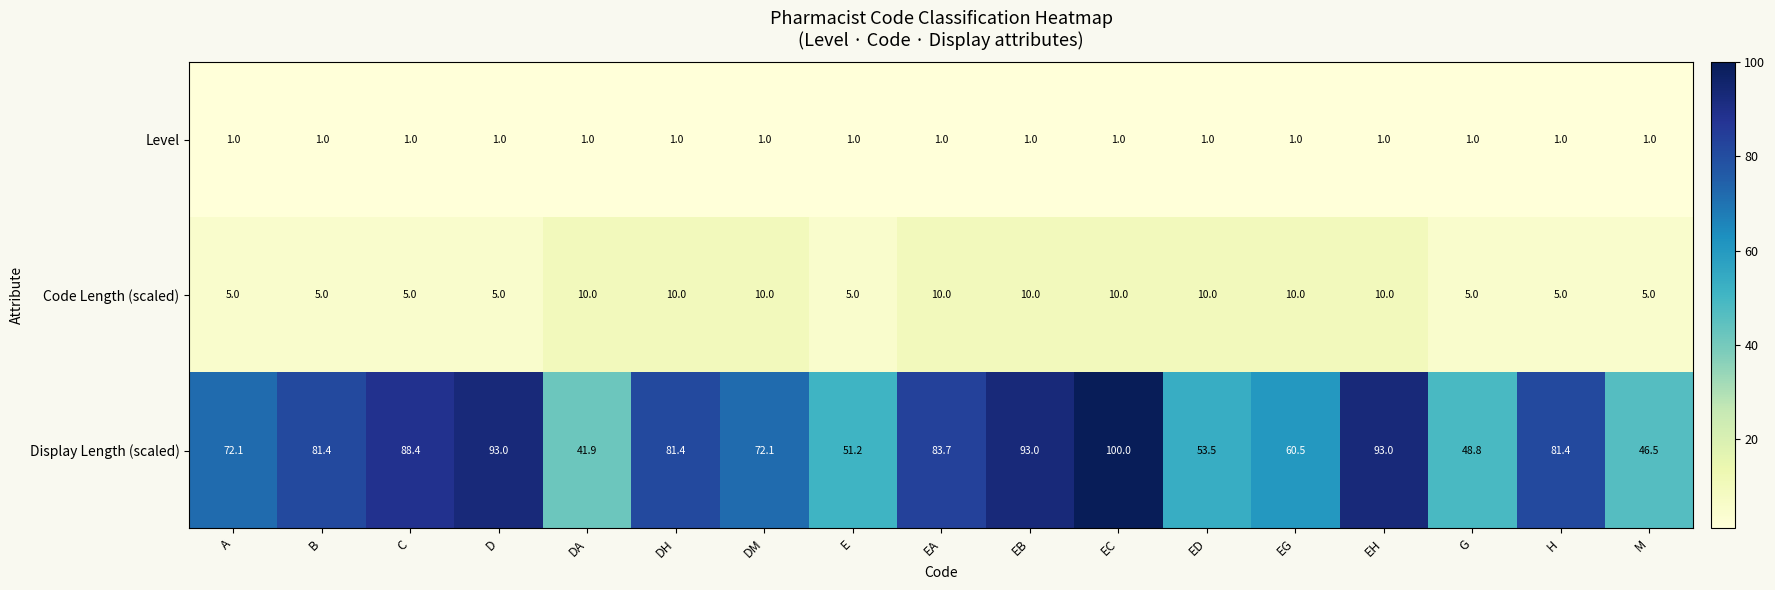

How many distinct data groups are displayed?

3